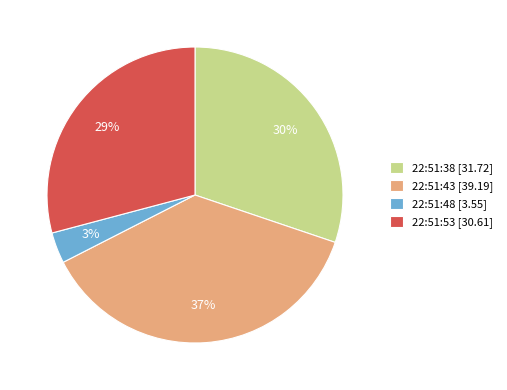

Between 22:51:38 [31.72] and 22:51:48 [3.55], which is larger?

22:51:38 [31.72]